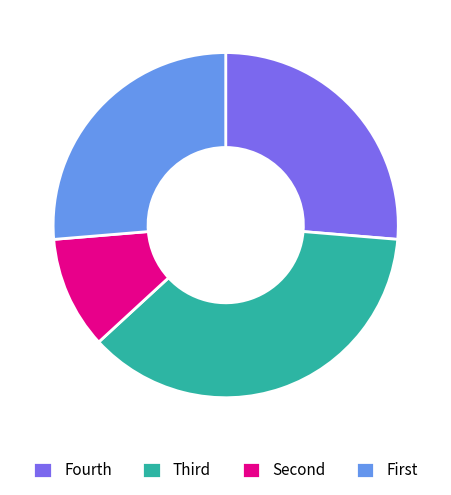

What is the largest slice in the pie chart?

Third